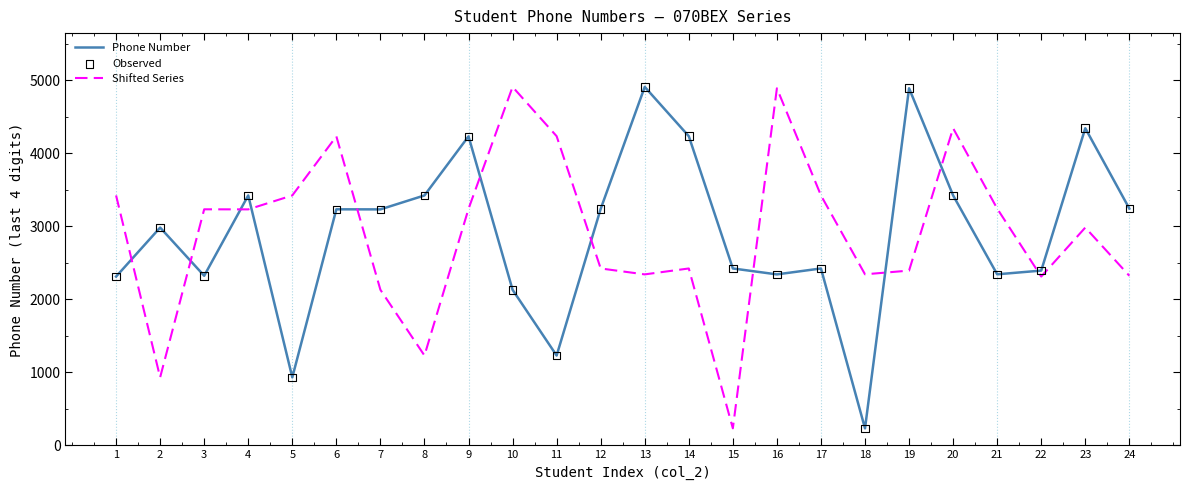

At which category is the sum across all series the highest?

20